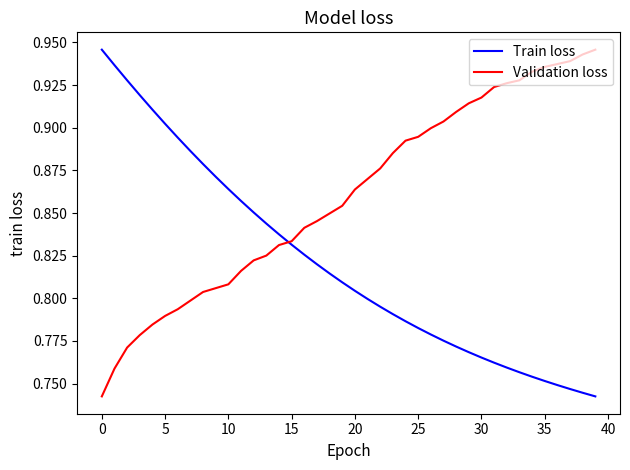

Which series has the largest total across all categories?

Validation loss